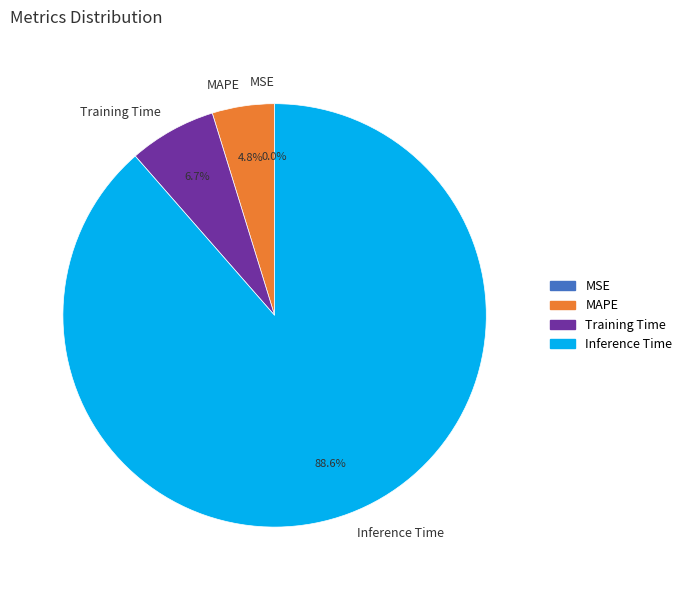

Does Inference Time represent more than half of the total?

Yes